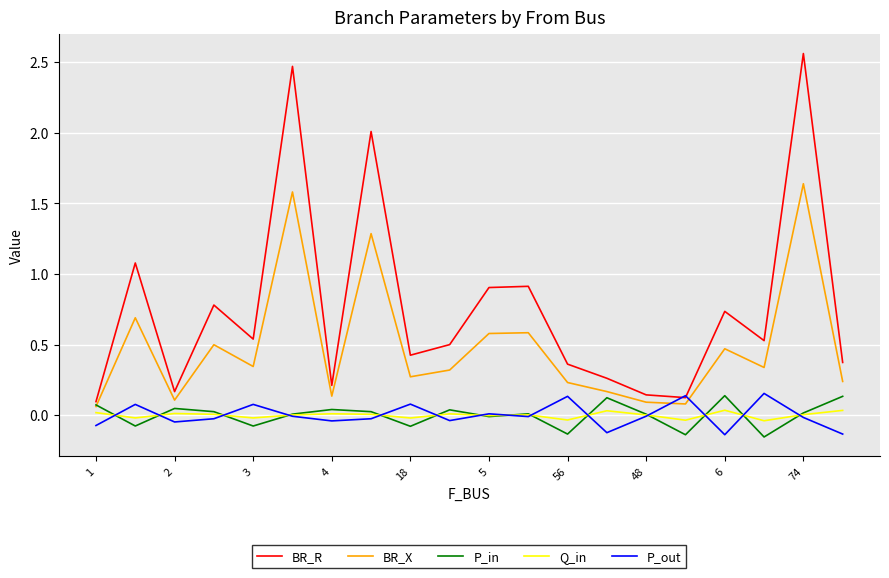

What is the sum of all BR_X values?

9.7